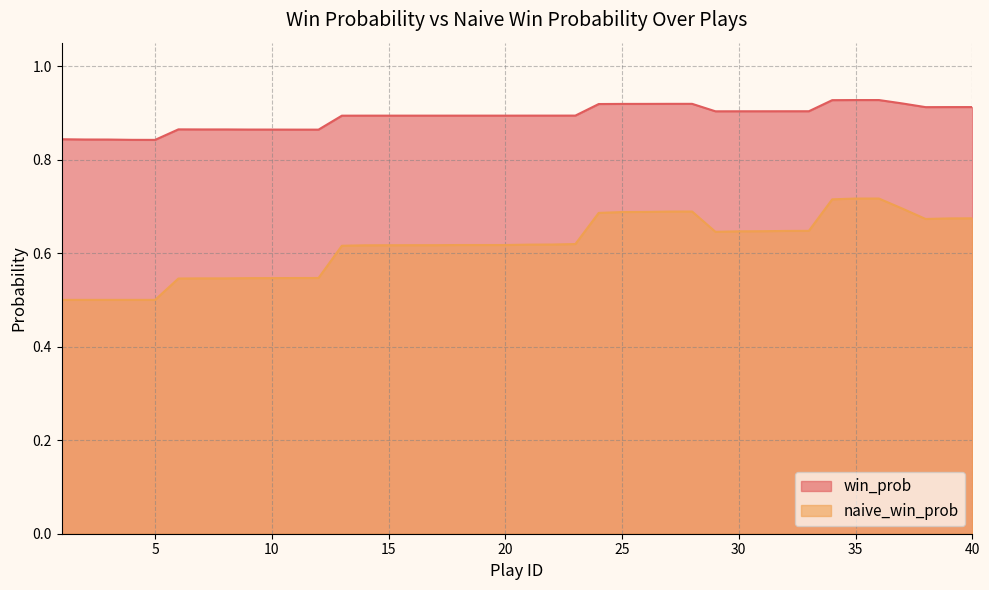

At 19, list the series in order from largest to smallest.

win_prob, naive_win_prob